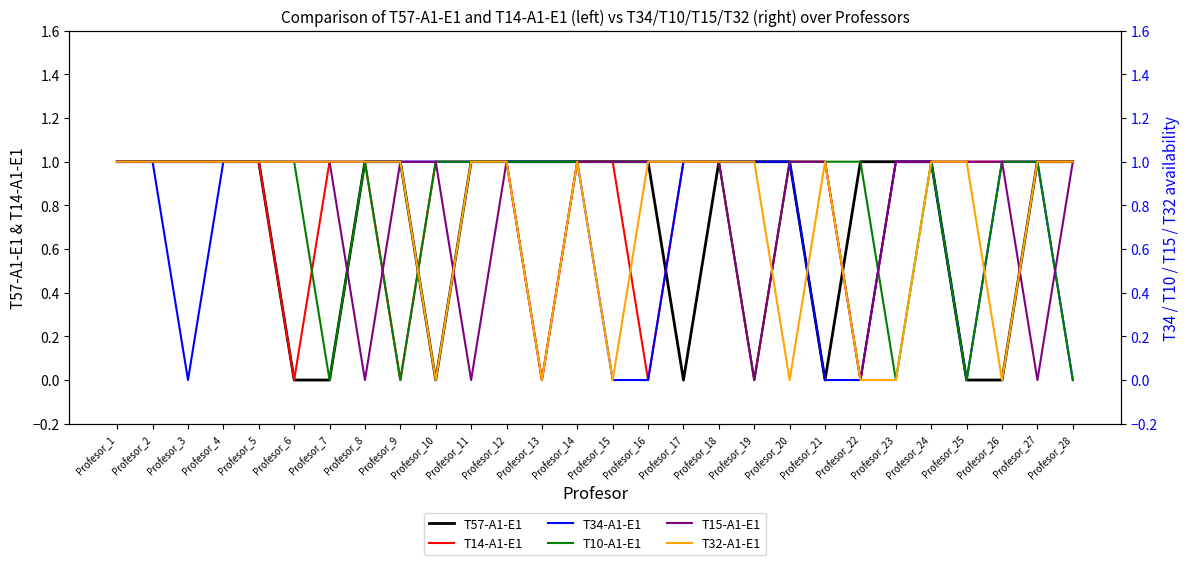

Reading left to right, what are all the values shown in this chart?

T57-A1-E1: Profesor_1=1	Profesor_2=1	Profesor_3=1	Profesor_4=1	Profesor_5=1	Profesor_6=0	Profesor_7=0	Profesor_8=1	Profesor_9=1	Profesor_10=0	Profesor_11=1	Profesor_12=1	Profesor_13=1	Profesor_14=1	Profesor_15=1	Profesor_16=1	Profesor_17=0	Profesor_18=1	Profesor_19=1	Profesor_20=1	Profesor_21=0	Profesor_22=1	Profesor_23=1	Profesor_24=1	Profesor_25=0	Profesor_26=0	Profesor_27=1	Profesor_28=1
T14-A1-E1: Profesor_1=1	Profesor_2=1	Profesor_3=1	Profesor_4=1	Profesor_5=1	Profesor_6=0	Profesor_7=1	Profesor_8=1	Profesor_9=0	Profesor_10=1	Profesor_11=1	Profesor_12=1	Profesor_13=0	Profesor_14=1	Profesor_15=1	Profesor_16=0	Profesor_17=1	Profesor_18=1	Profesor_19=0	Profesor_20=1	Profesor_21=1	Profesor_22=0	Profesor_23=1	Profesor_24=1	Profesor_25=1	Profesor_26=1	Profesor_27=1	Profesor_28=1
T34-A1-E1: Profesor_1=1	Profesor_2=1	Profesor_3=0	Profesor_4=1	Profesor_5=1	Profesor_6=1	Profesor_7=1	Profesor_8=1	Profesor_9=1	Profesor_10=1	Profesor_11=1	Profesor_12=1	Profesor_13=1	Profesor_14=1	Profesor_15=0	Profesor_16=0	Profesor_17=1	Profesor_18=1	Profesor_19=1	Profesor_20=1	Profesor_21=0	Profesor_22=0	Profesor_23=1	Profesor_24=1	Profesor_25=0	Profesor_26=1	Profesor_27=1	Profesor_28=0
T10-A1-E1: Profesor_1=1	Profesor_2=1	Profesor_3=1	Profesor_4=1	Profesor_5=1	Profesor_6=1	Profesor_7=0	Profesor_8=1	Profesor_9=0	Profesor_10=1	Profesor_11=1	Profesor_12=1	Profesor_13=1	Profesor_14=1	Profesor_15=1	Profesor_16=1	Profesor_17=1	Profesor_18=1	Profesor_19=0	Profesor_20=1	Profesor_21=1	Profesor_22=1	Profesor_23=0	Profesor_24=1	Profesor_25=0	Profesor_26=1	Profesor_27=1	Profesor_28=0
T15-A1-E1: Profesor_1=1	Profesor_2=1	Profesor_3=1	Profesor_4=1	Profesor_5=1	Profesor_6=1	Profesor_7=1	Profesor_8=0	Profesor_9=1	Profesor_10=1	Profesor_11=0	Profesor_12=1	Profesor_13=0	Profesor_14=1	Profesor_15=1	Profesor_16=1	Profesor_17=1	Profesor_18=1	Profesor_19=0	Profesor_20=1	Profesor_21=1	Profesor_22=0	Profesor_23=1	Profesor_24=1	Profesor_25=1	Profesor_26=1	Profesor_27=0	Profesor_28=1
T32-A1-E1: Profesor_1=1	Profesor_2=1	Profesor_3=1	Profesor_4=1	Profesor_5=1	Profesor_6=1	Profesor_7=1	Profesor_8=1	Profesor_9=1	Profesor_10=0	Profesor_11=1	Profesor_12=1	Profesor_13=0	Profesor_14=1	Profesor_15=0	Profesor_16=1	Profesor_17=1	Profesor_18=1	Profesor_19=1	Profesor_20=0	Profesor_21=1	Profesor_22=0	Profesor_23=0	Profesor_24=1	Profesor_25=1	Profesor_26=0	Profesor_27=1	Profesor_28=1